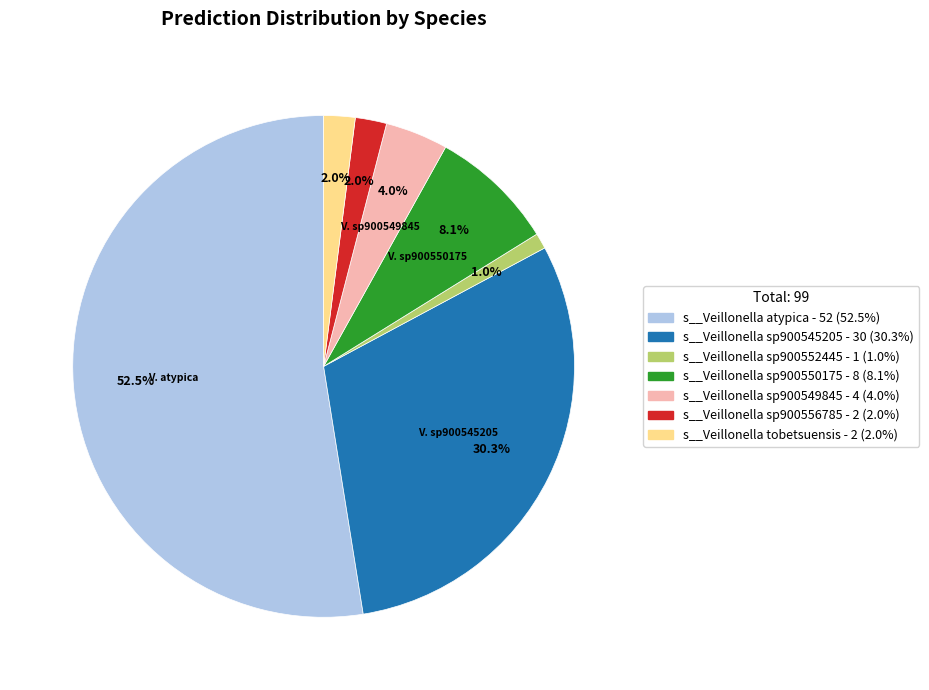

Does any single category account for the majority?

Yes